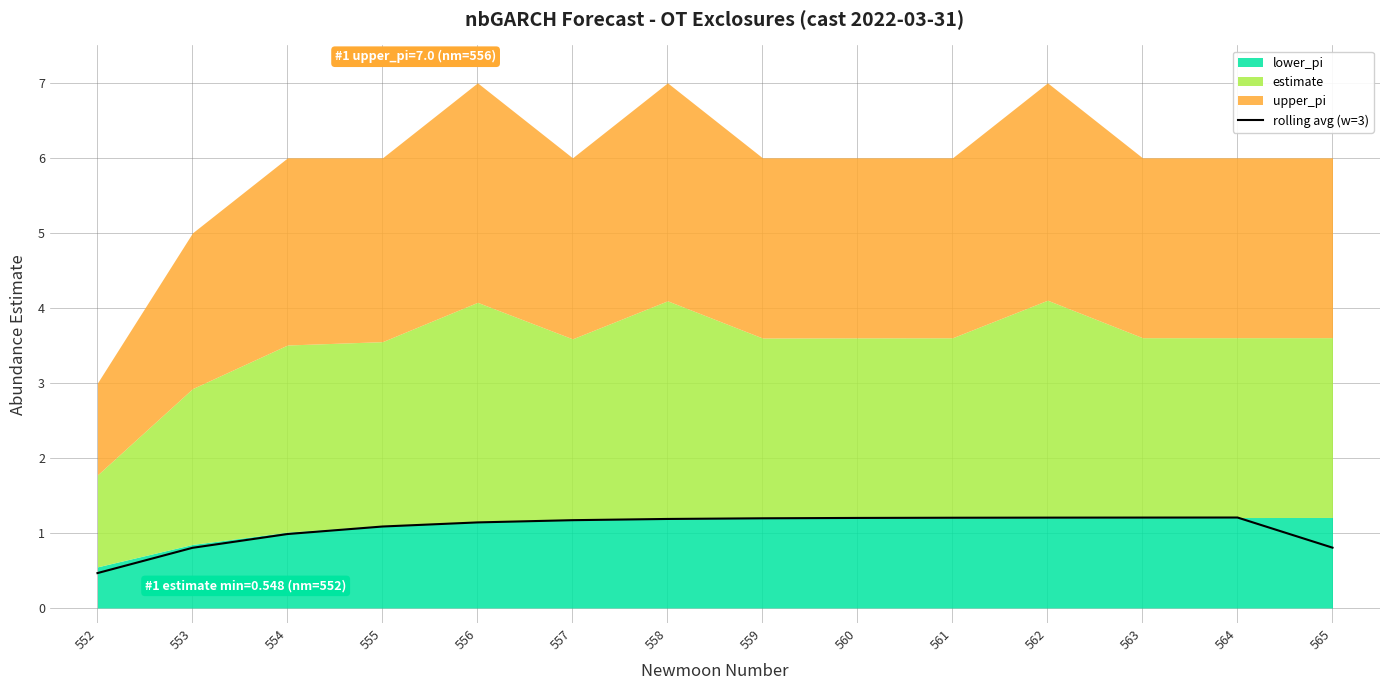

What is the difference between the second highest and second lowest values?

0.4